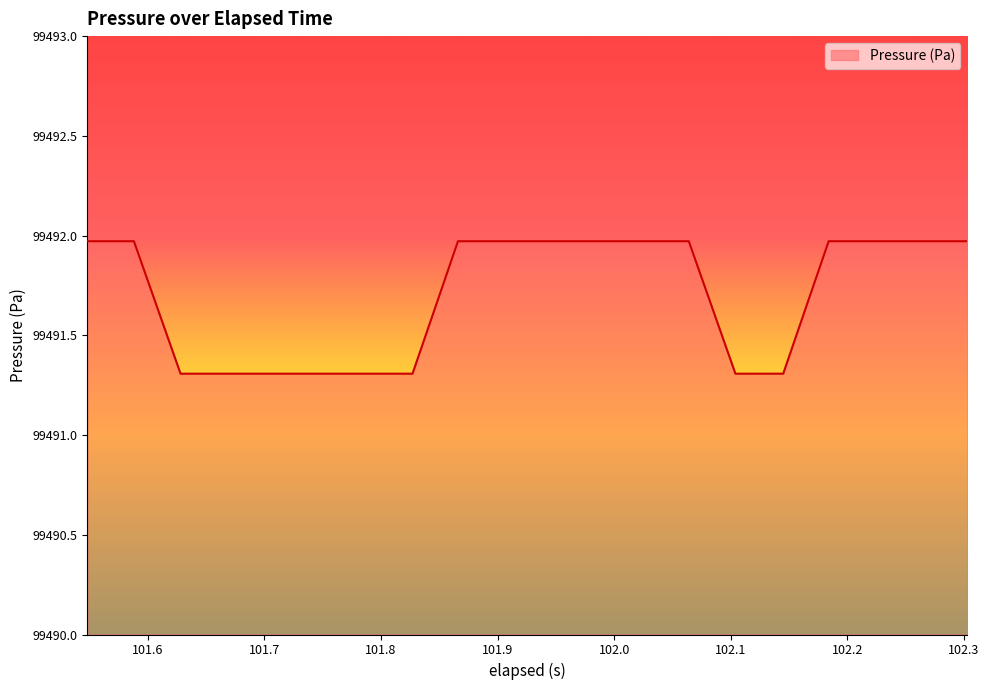

What is the difference between the maximum and minimum values?

0.7